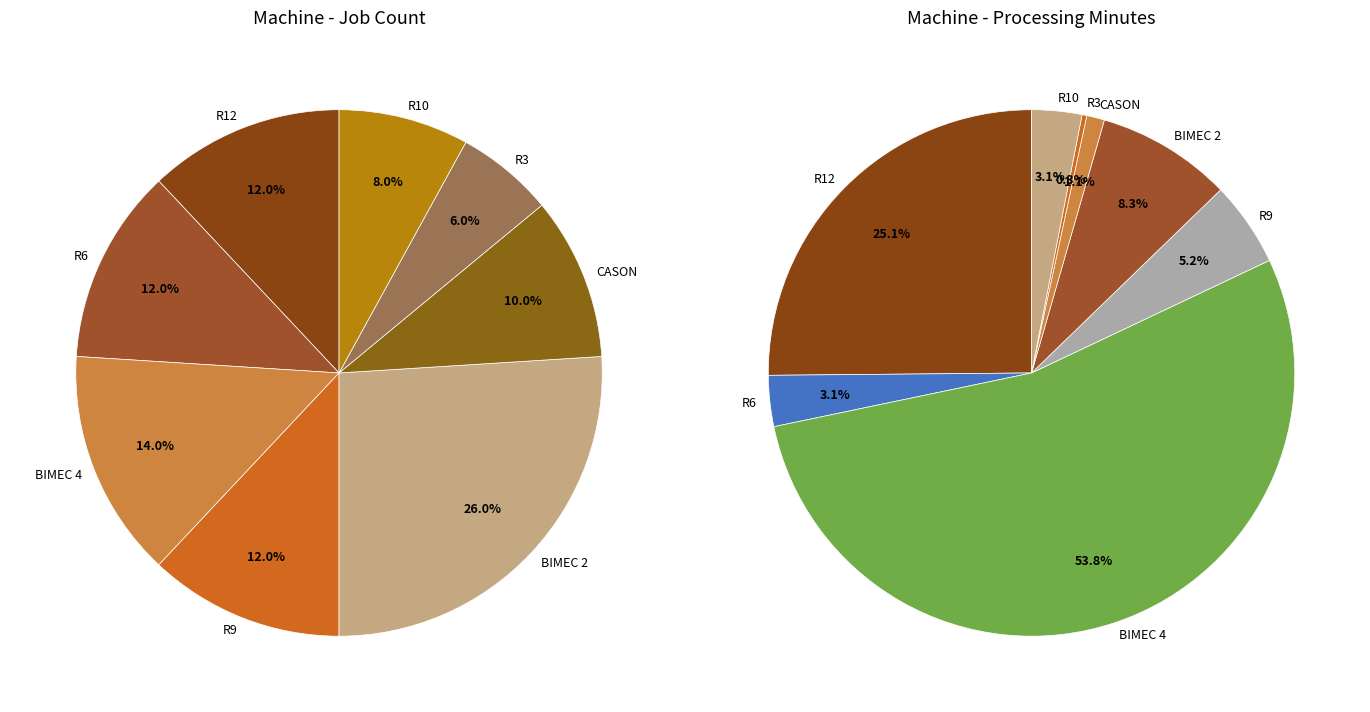

What percentage is the BIMEC 4 slice, to the nearest percent?

14%